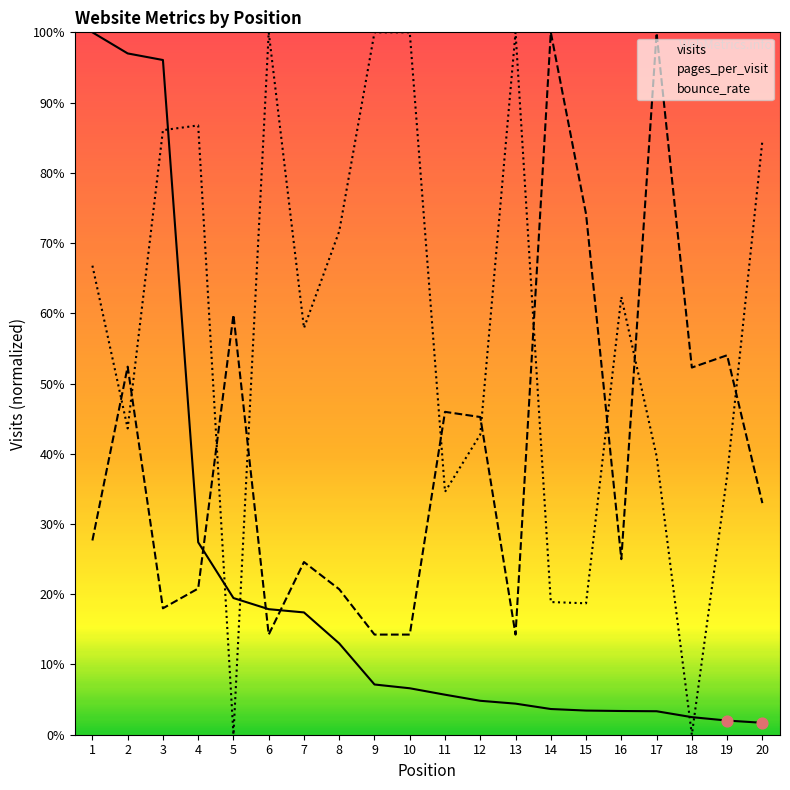

At which category is the sum across all series the highest?

3